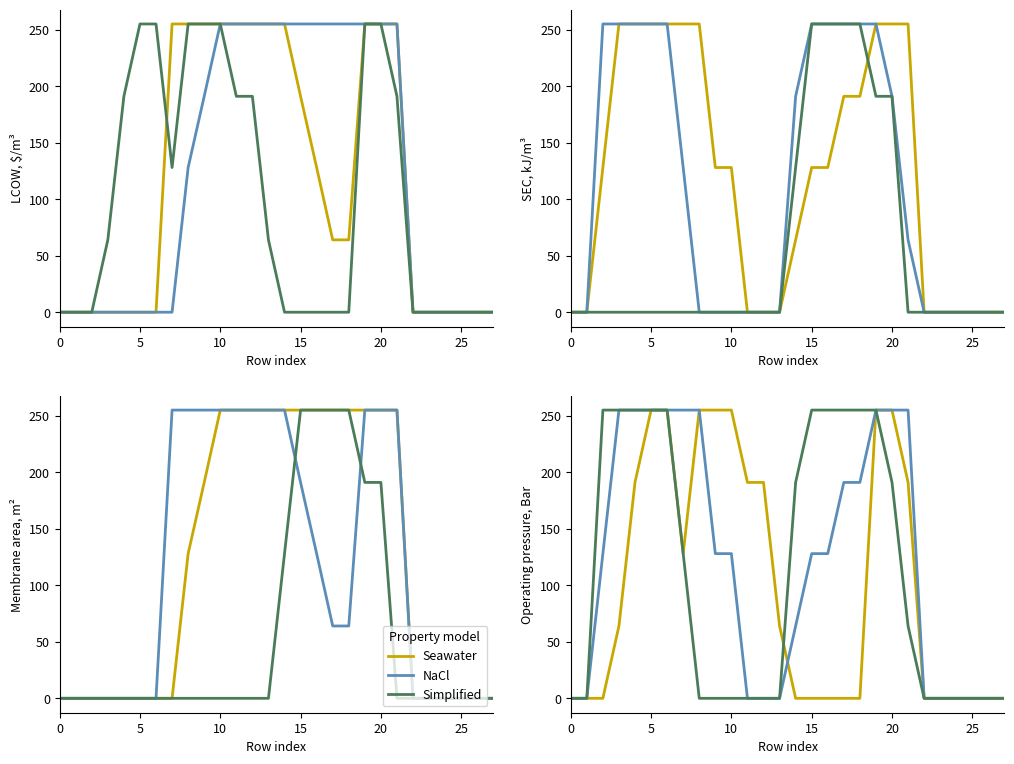

What are all the series names shown in the legend?

Seawater, NaCl, Simplified